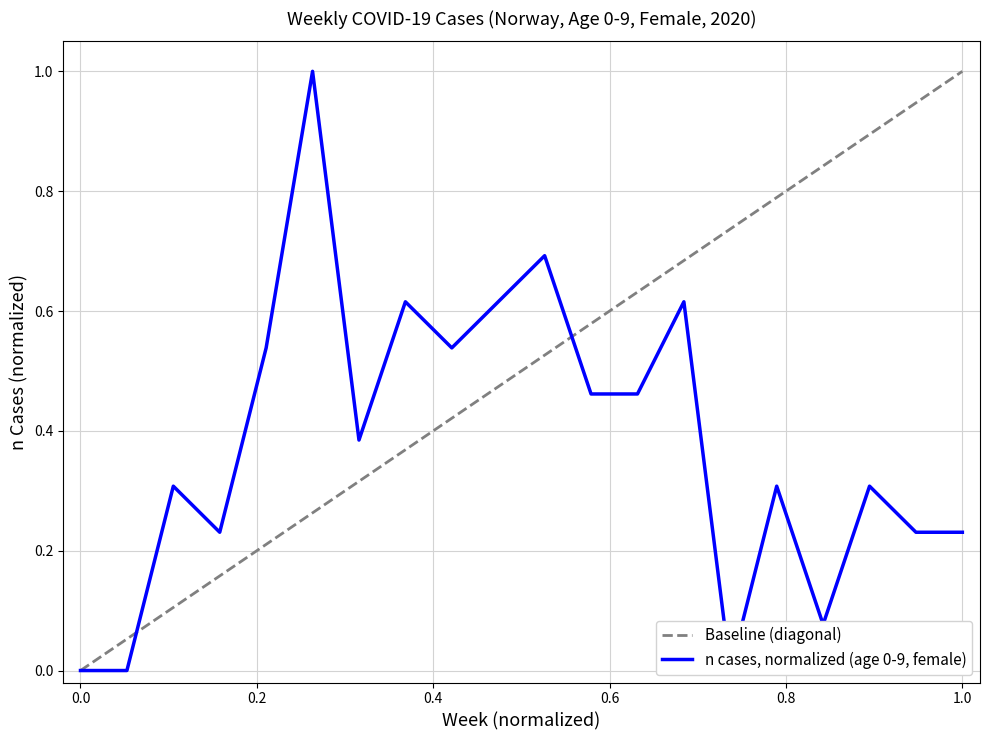

What is the approximate value at 2020-13?

1.0